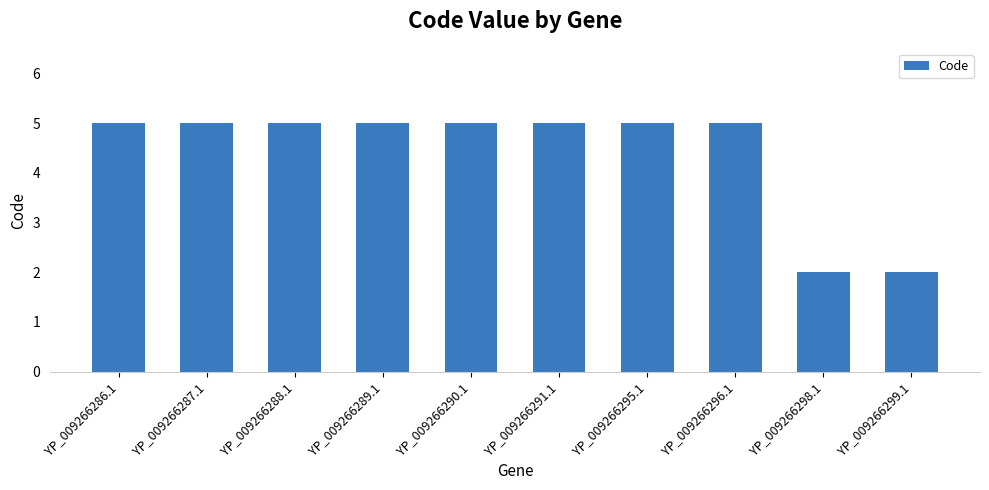

What is the maximum value shown in the chart?

5